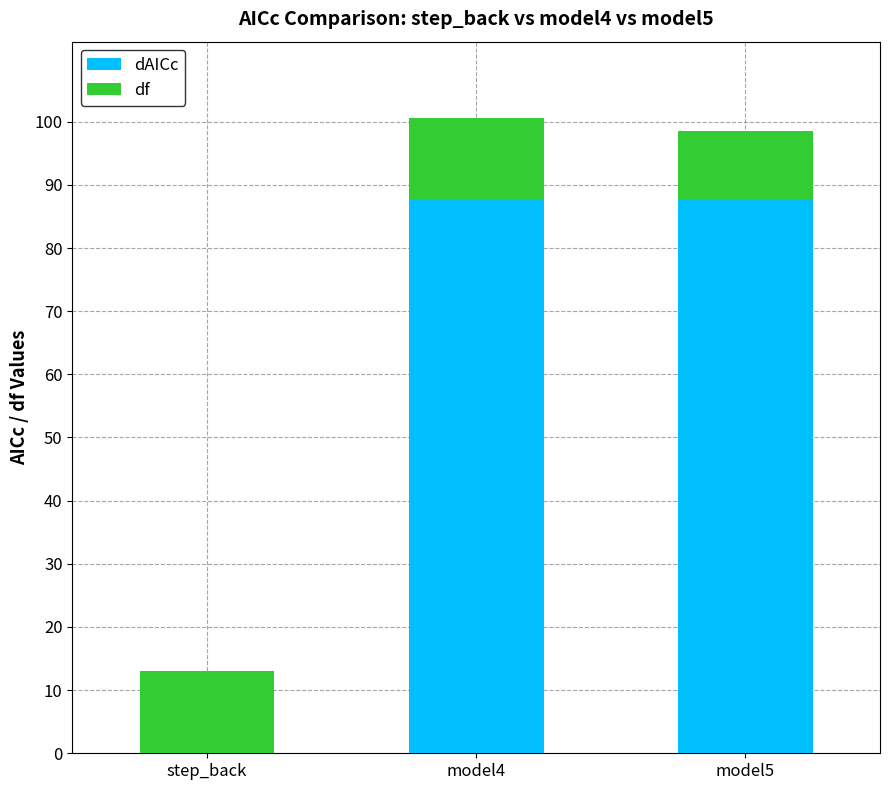

What is the sum of all dAICc values?

175.2